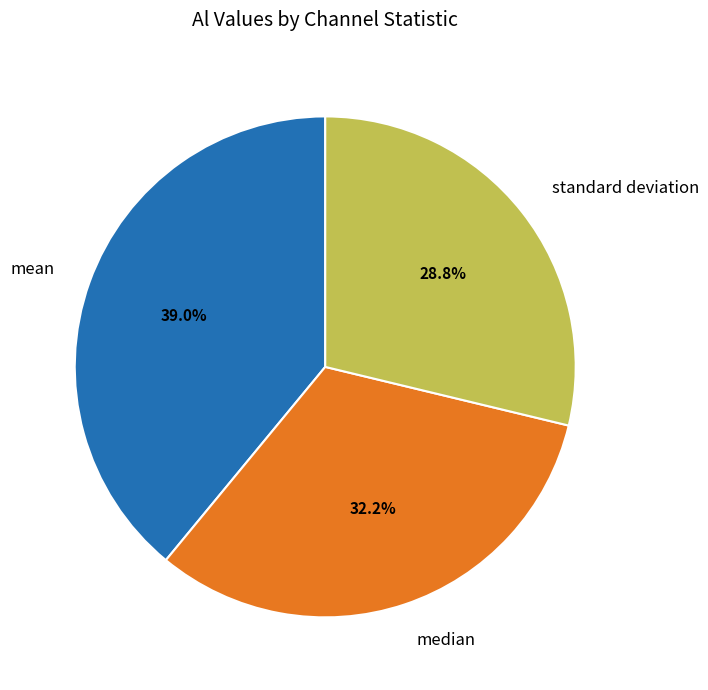

To the nearest percent, what portion does standard deviation represent?

29%